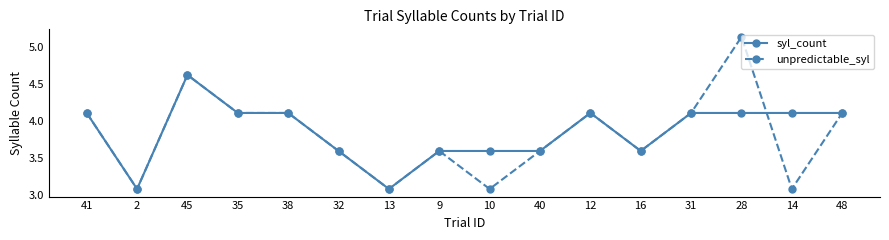

At which label does syl_count reach its peak?

45